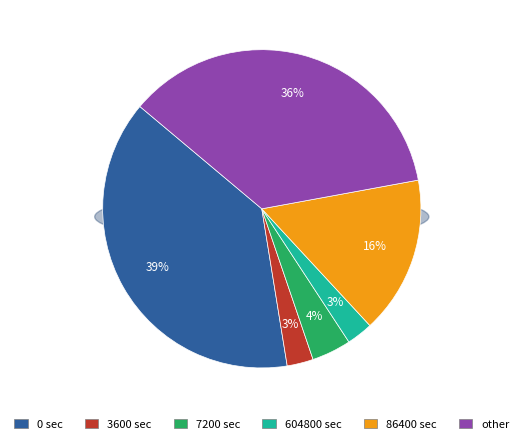

What is the smallest slice in the pie chart?

3600